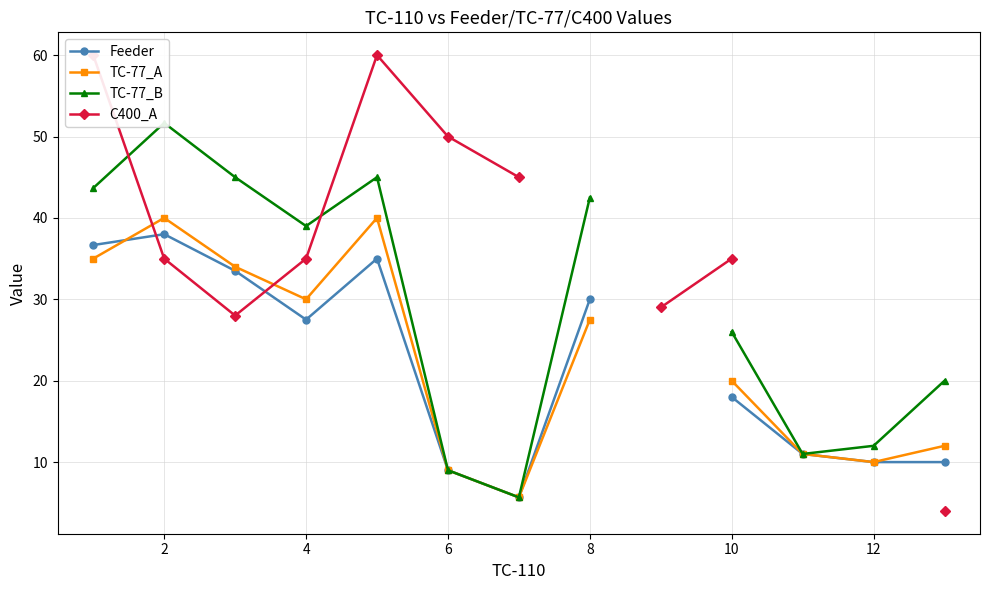

How many values in the Feeder series exceed 27?

6